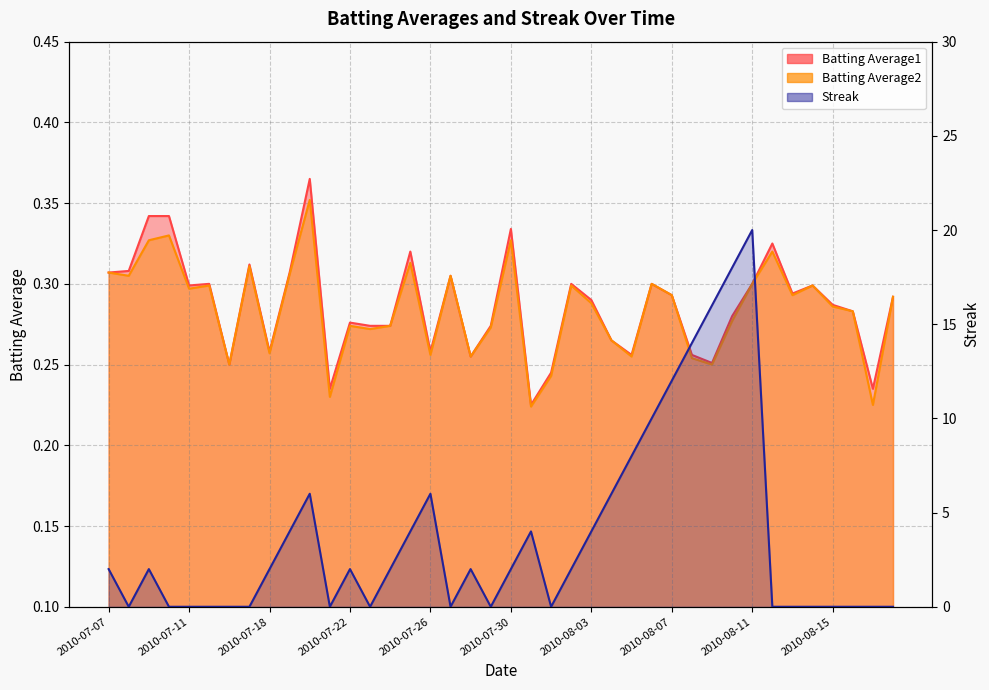

At 2010-08-18, list the series in order from largest to smallest.

Batting Average1, Batting Average2, Streak